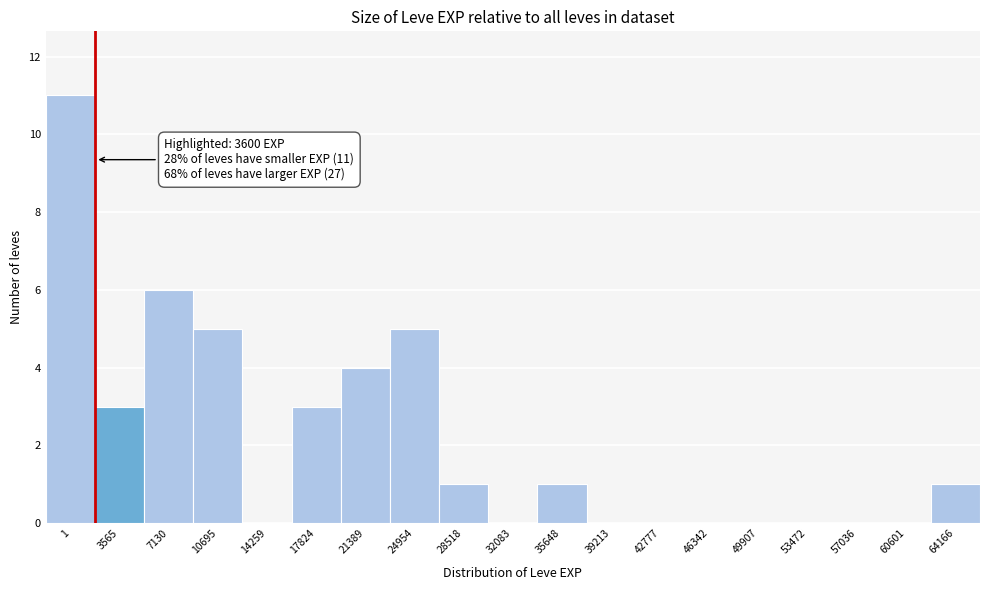

Reading right to left, list all the values displayed in this chart.

64166=1	60601=0	57036=0	53472=0	49907=0	46342=0	42777=0	39213=0	35648=1	32083=0	28518=1	24954=5	21389=4	17824=3	14259=0	10695=5	7130=6	3565=3	1=11